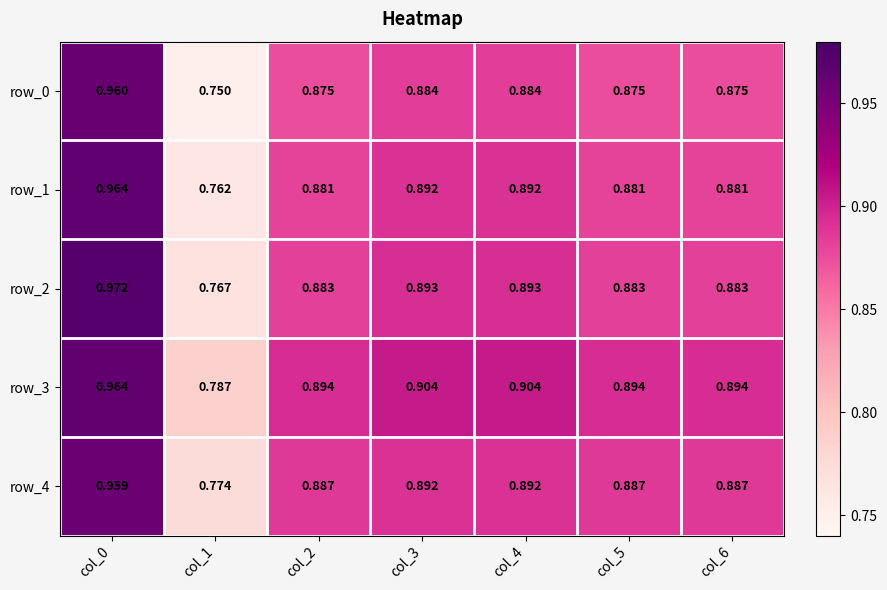

How many categories are shown in the chart?

7